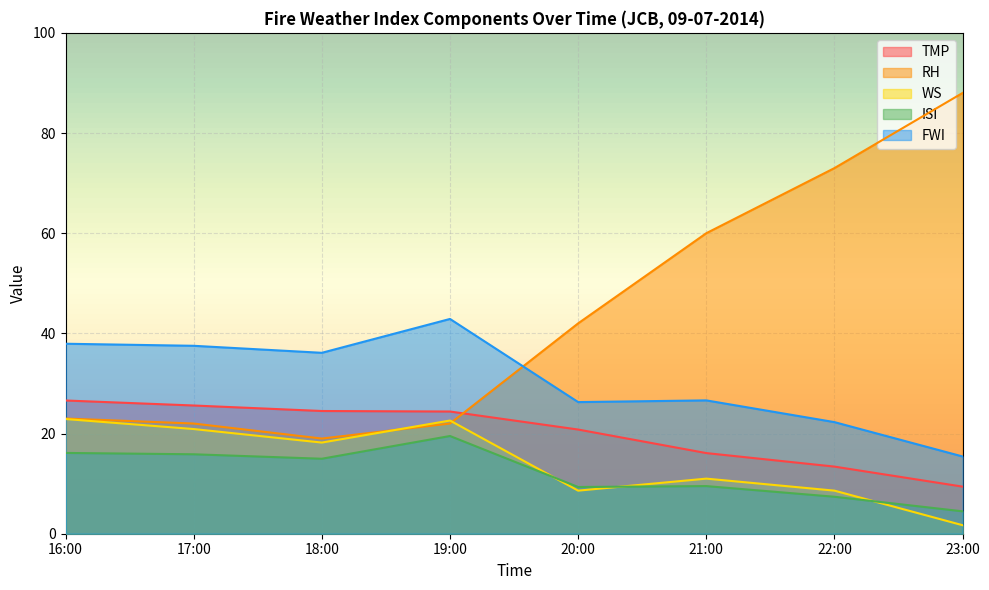

What is the value of the ISI point at the 3rd from the left?

15.0